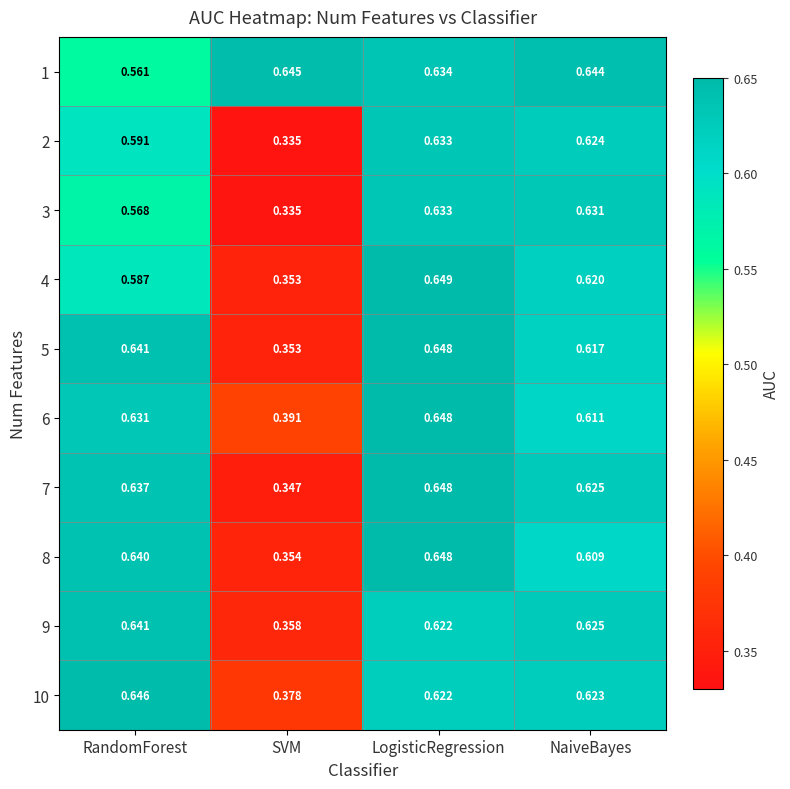

Which category has the highest value in the 3 series?

LogisticRegression